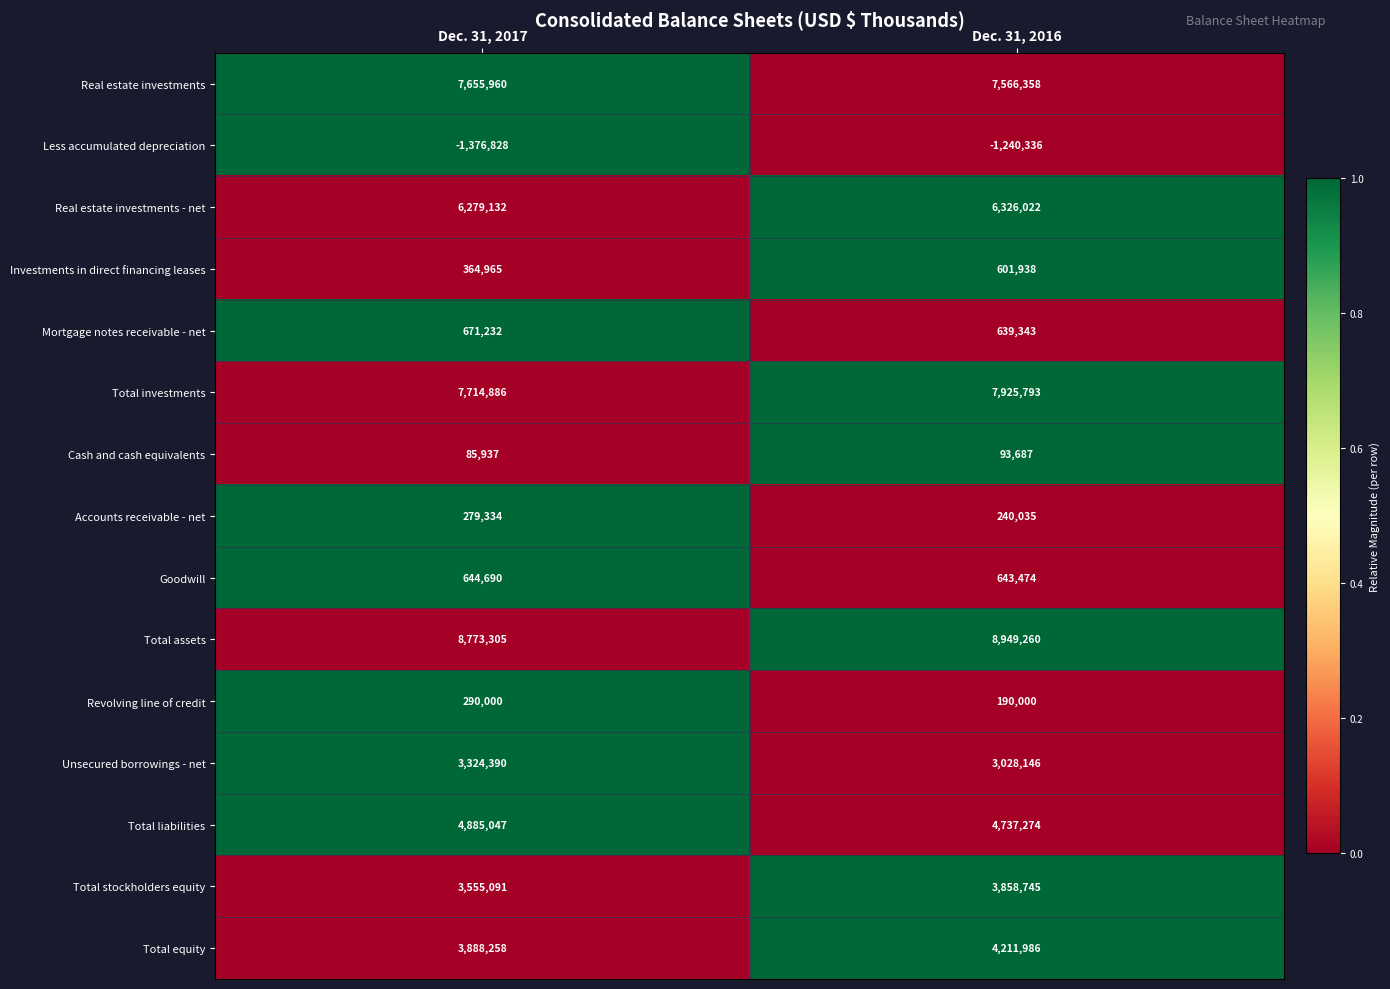

Reading right to left, what are all the values shown in this chart?

Real estate investments: Dec. 31, 2016=7566358	Dec. 31, 2017=7655960
Less accumulated depreciation: Dec. 31, 2016=-1240336	Dec. 31, 2017=-1376828
Real estate investments - net: Dec. 31, 2016=6326022	Dec. 31, 2017=6279132
Investments in direct financing leases: Dec. 31, 2016=601938	Dec. 31, 2017=364965
Mortgage notes receivable - net: Dec. 31, 2016=639343	Dec. 31, 2017=671232
Total investments: Dec. 31, 2016=7925793	Dec. 31, 2017=7714886
Cash and cash equivalents: Dec. 31, 2016=93687	Dec. 31, 2017=85937
Accounts receivable - net: Dec. 31, 2016=240035	Dec. 31, 2017=279334
Goodwill: Dec. 31, 2016=643474	Dec. 31, 2017=644690
Total assets: Dec. 31, 2016=8949260	Dec. 31, 2017=8773305
Revolving line of credit: Dec. 31, 2016=190000	Dec. 31, 2017=290000
Unsecured borrowings - net: Dec. 31, 2016=3028146	Dec. 31, 2017=3324390
Total liabilities: Dec. 31, 2016=4737274	Dec. 31, 2017=4885047
Total stockholders equity: Dec. 31, 2016=3858745	Dec. 31, 2017=3555091
Total equity: Dec. 31, 2016=4211986	Dec. 31, 2017=3888258